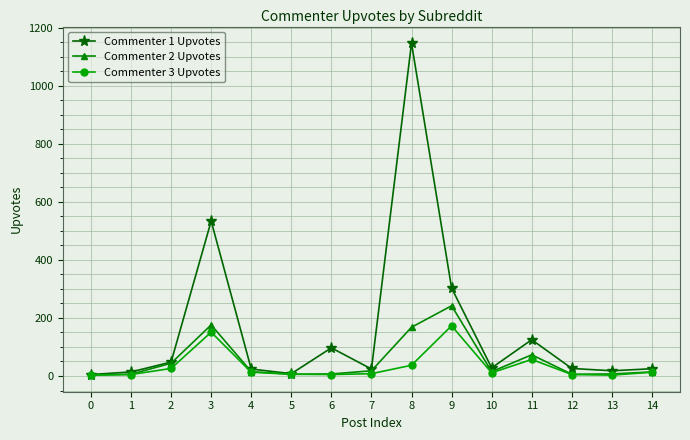

Rank the series by their maximum value, from highest to lowest.

Commenter 1 Upvotes, Commenter 2 Upvotes, Commenter 3 Upvotes